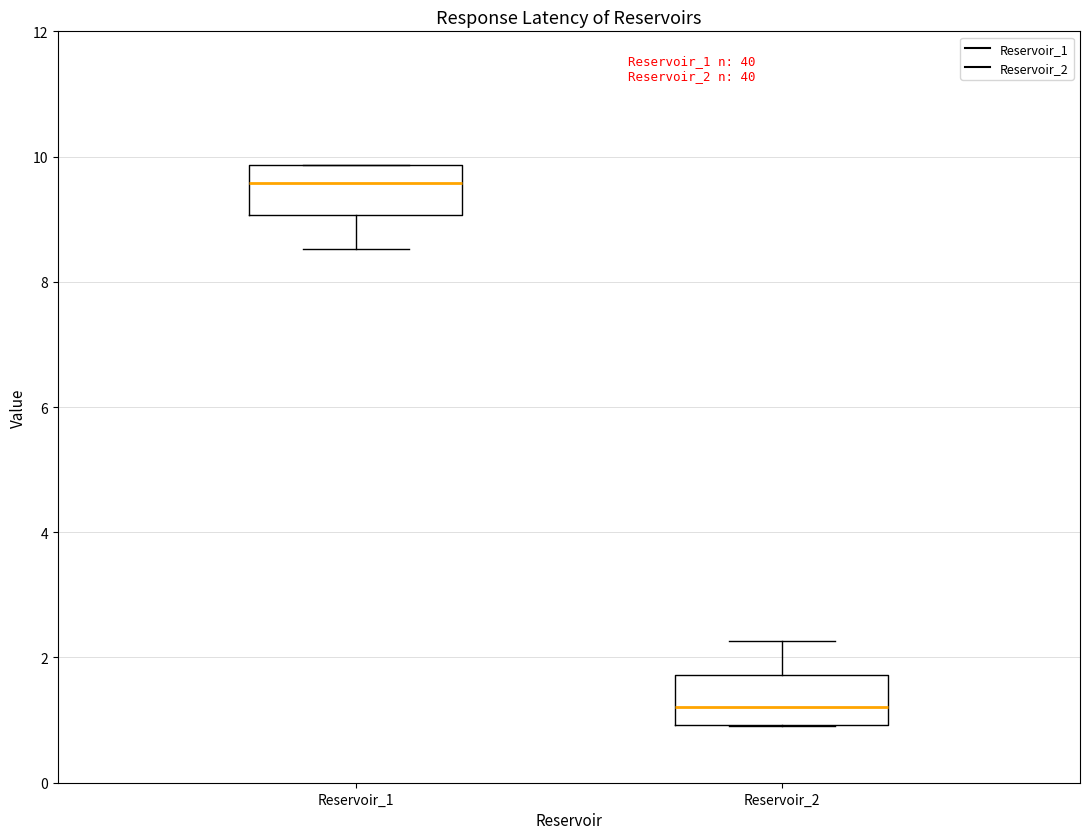

Which box's median line is the lowest?

Reservoir_2